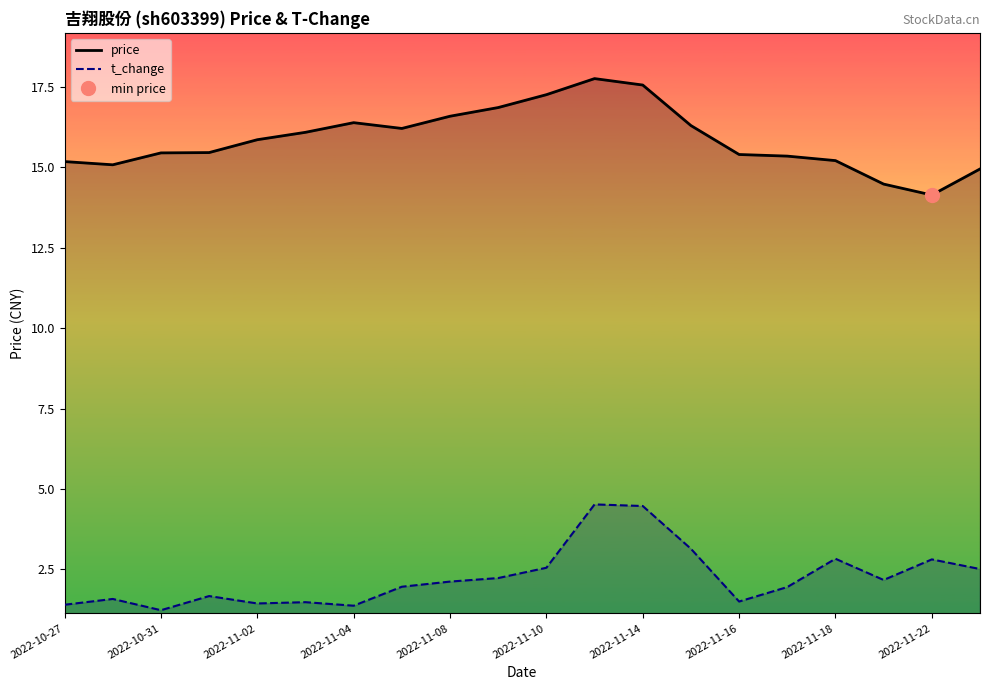

True or false: t_change and price cross at least once.

False